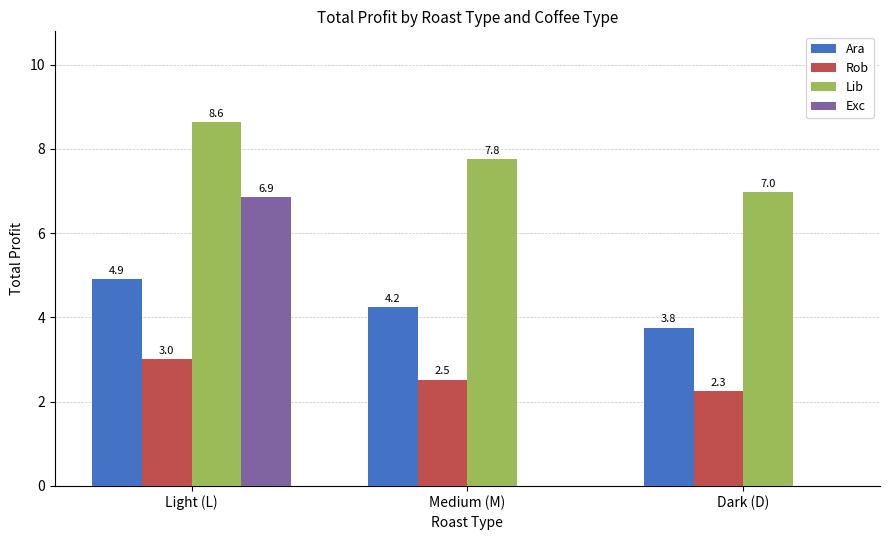

How many groups of bars are there?

3